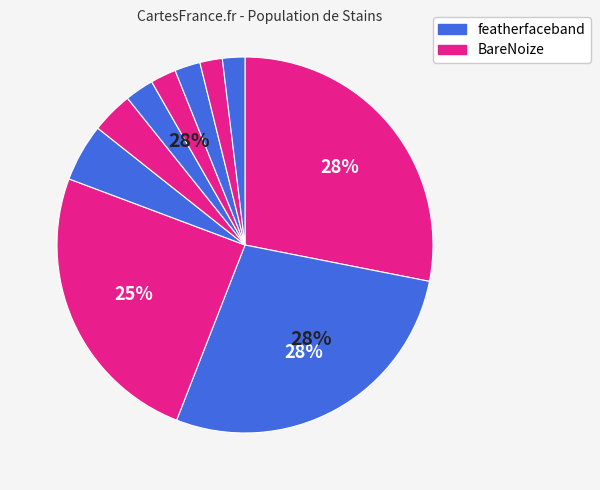

True or false: test5f1798 accounts for 1% of the total.

False